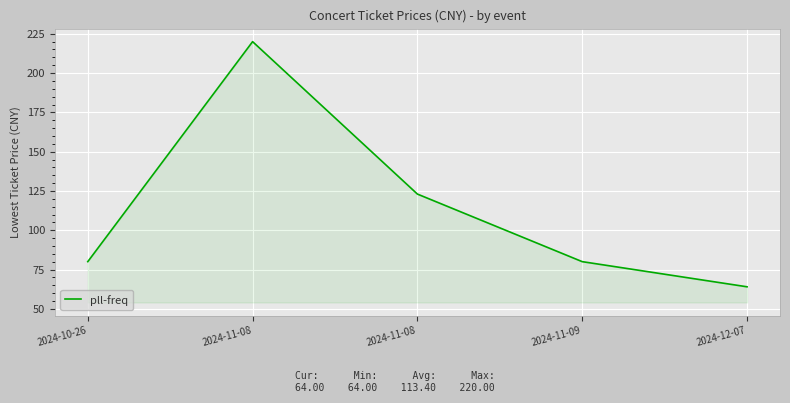

What is the label of the 3rd point from the right?

2024-11-08